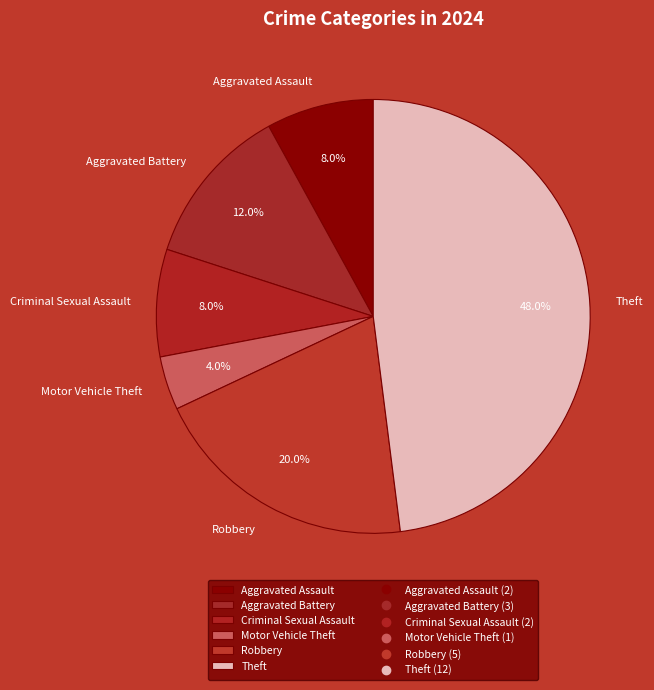

Do Criminal Sexual Assault and Aggravated Assault together represent more than half of the pie?

No